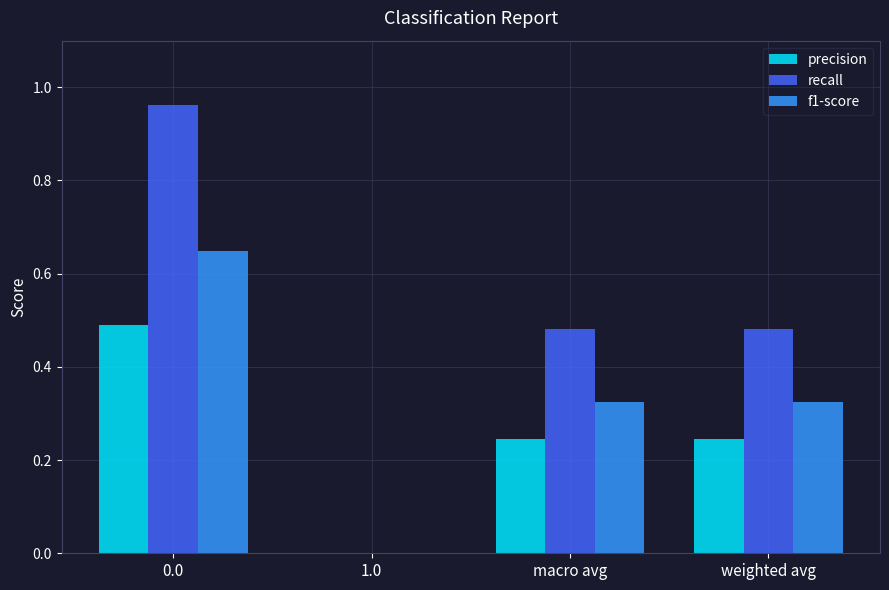

What is the total value across all series at weighted avg?

1.1